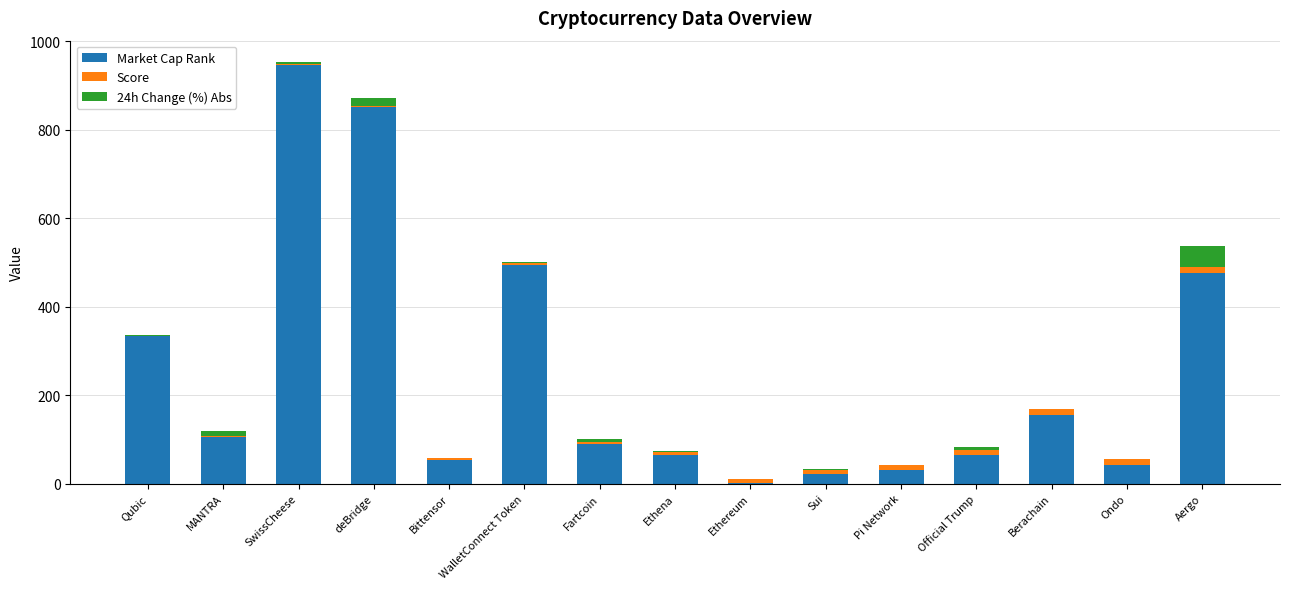

What is the sum of all Market Cap Rank values?

3732.0